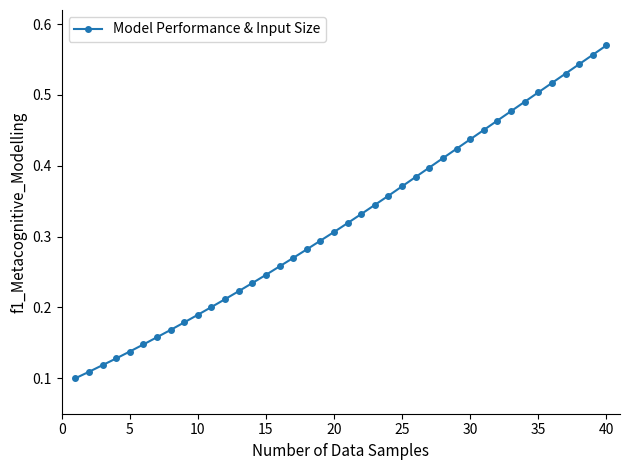

How many distinct data groups are displayed?

1